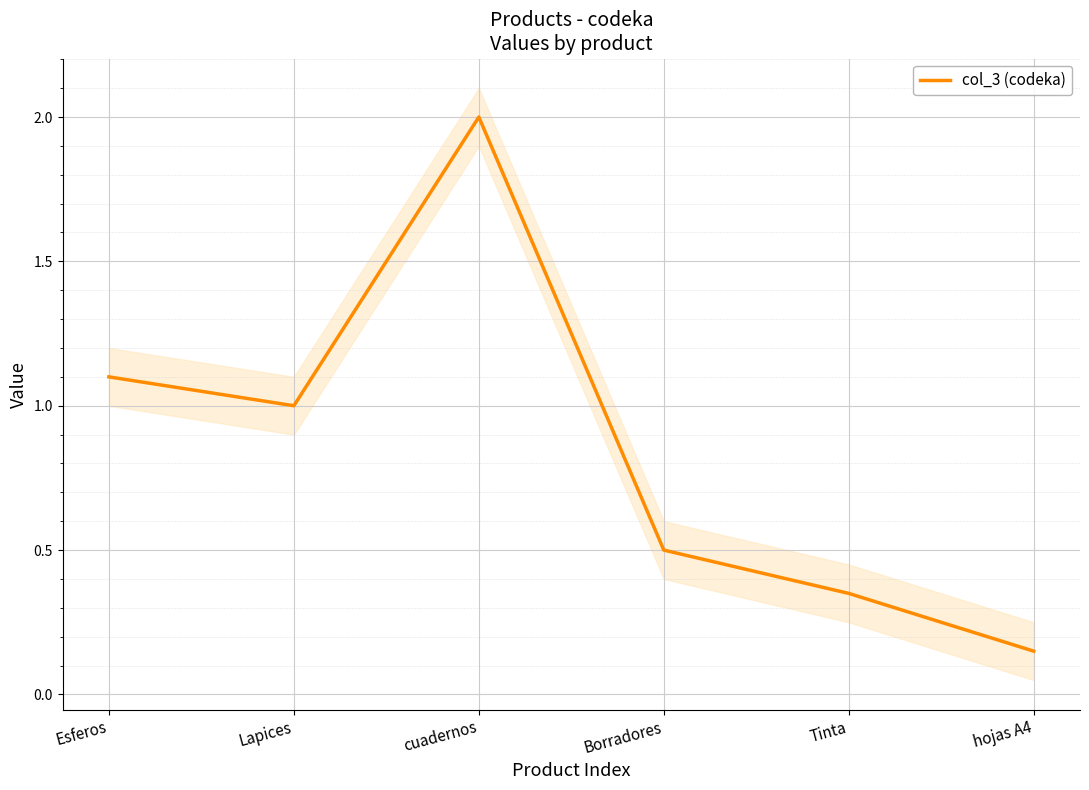

At which label is the value closest to 1?

Lapices